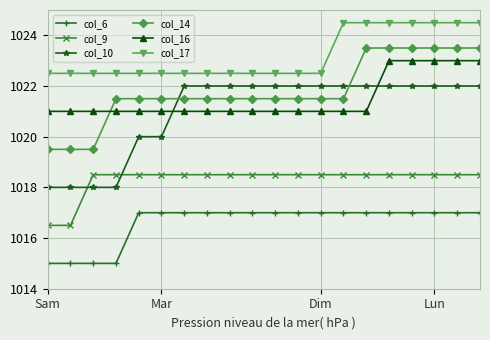

True or false: col_9 and col_17 cross at least once.

False